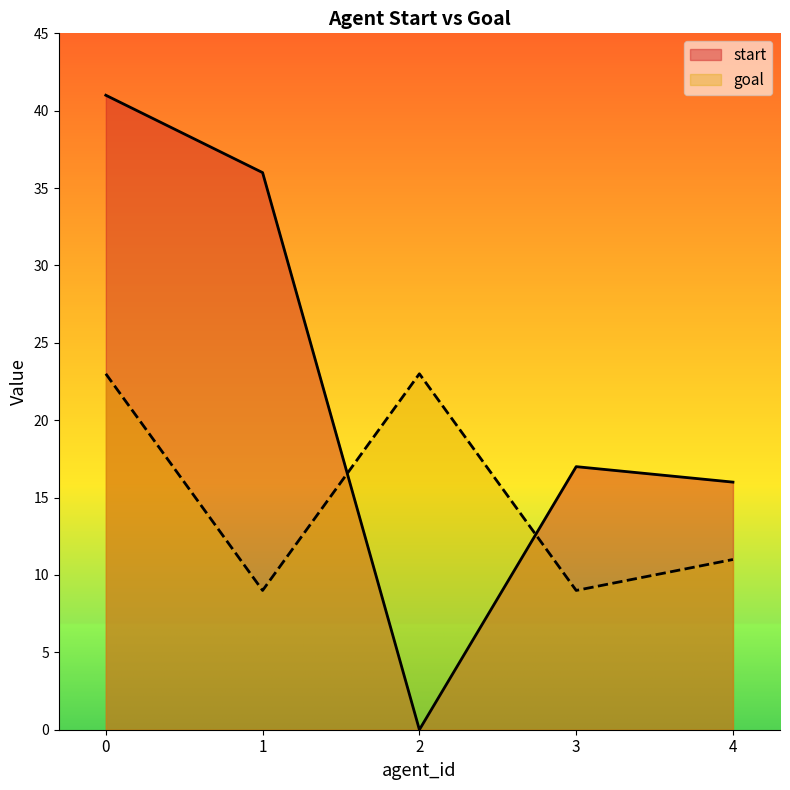

What is the value of the goal point at the 5th from the left?

11